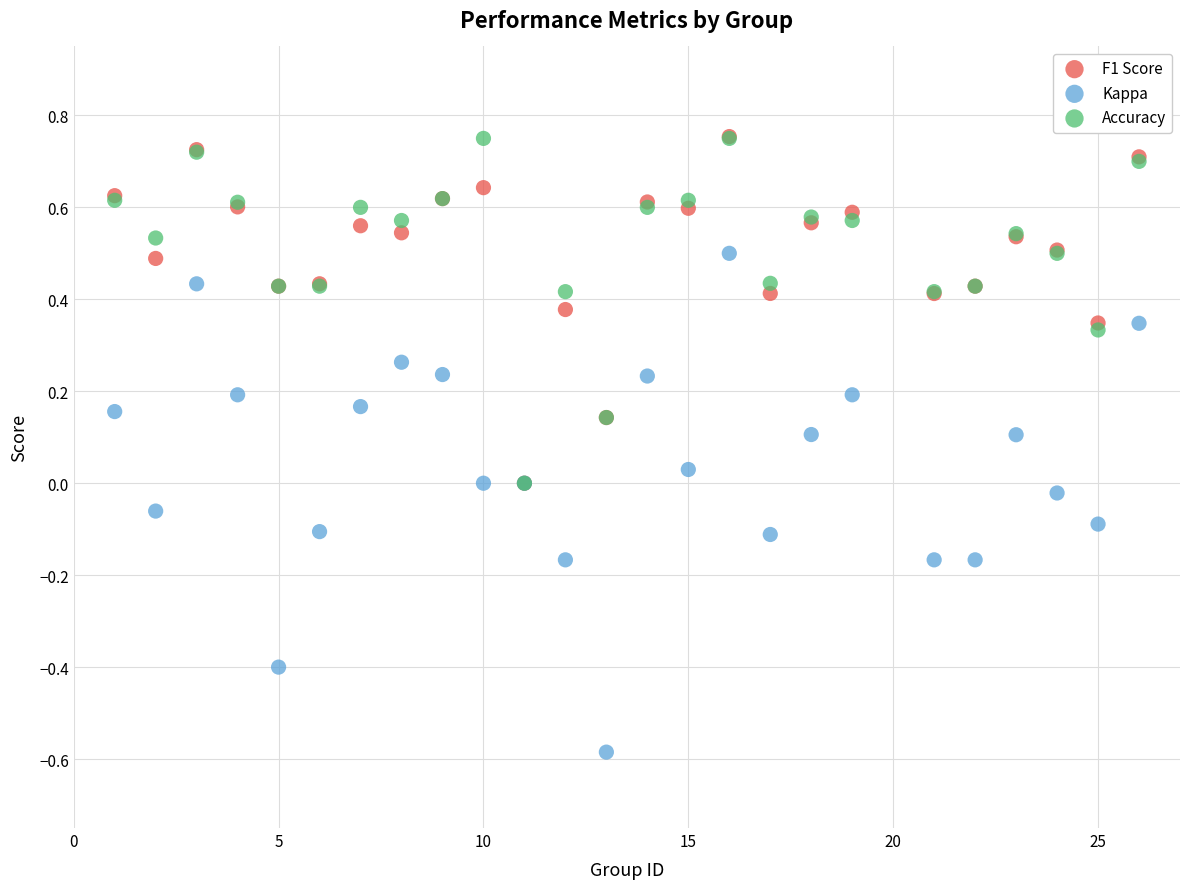

What are all the series names shown in the legend?

F1 Score, Kappa, Accuracy